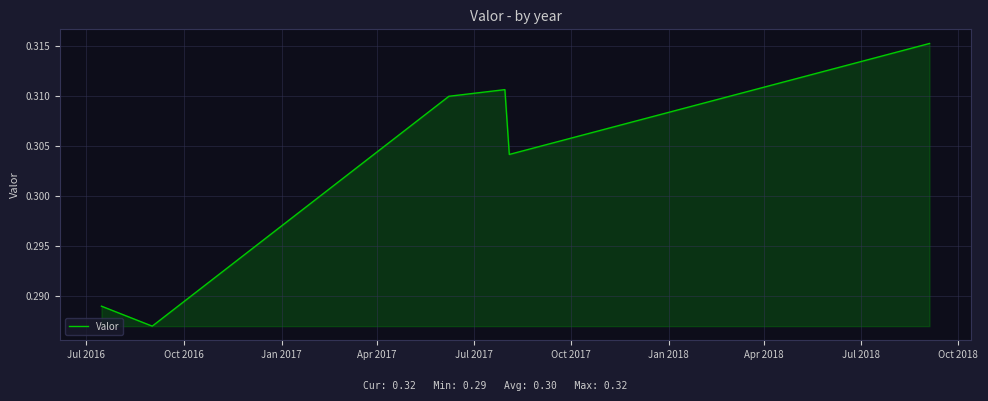

How many interior local valleys (lower than both neighbors) does the data have?

2